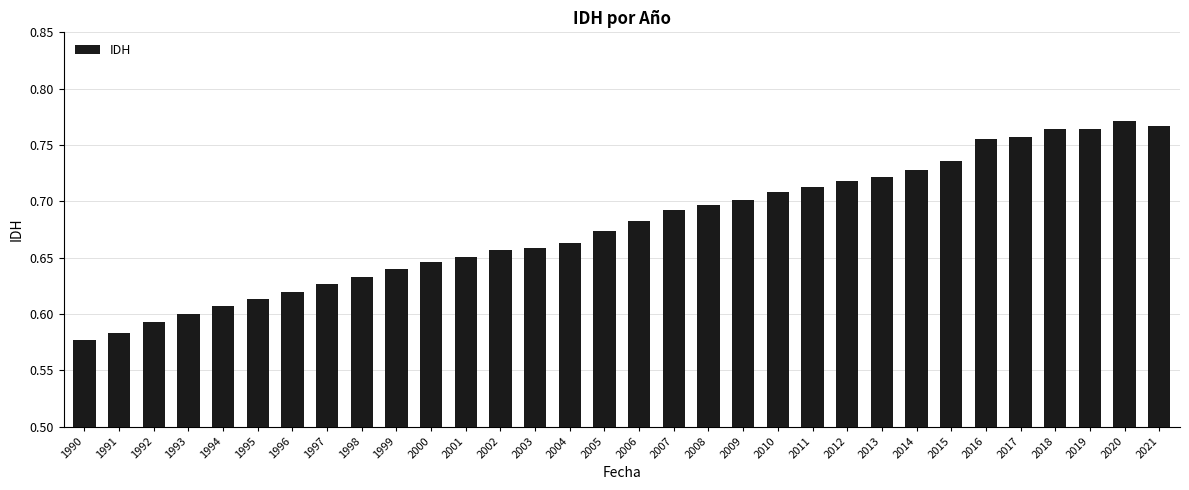

The value at 1997 is 0.6. True or false?

True